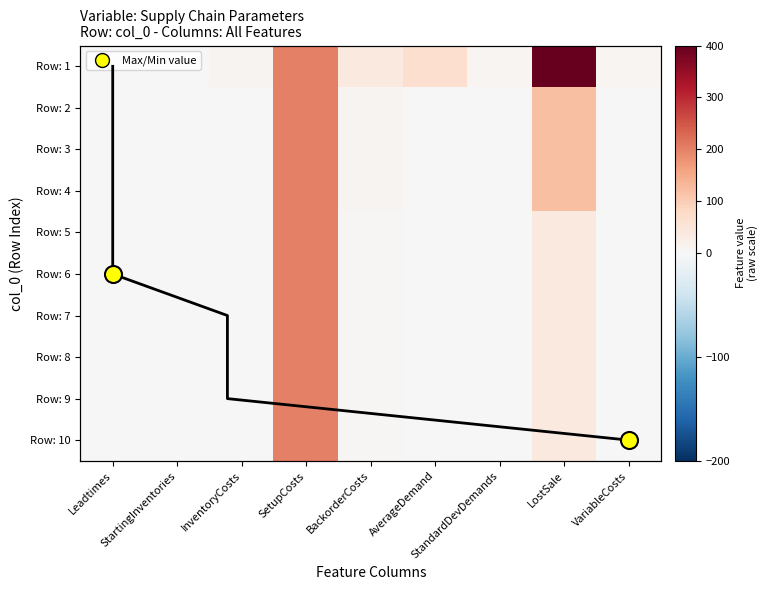

What is the spread (max minus min) of values at StandardDevDemands?

8.8